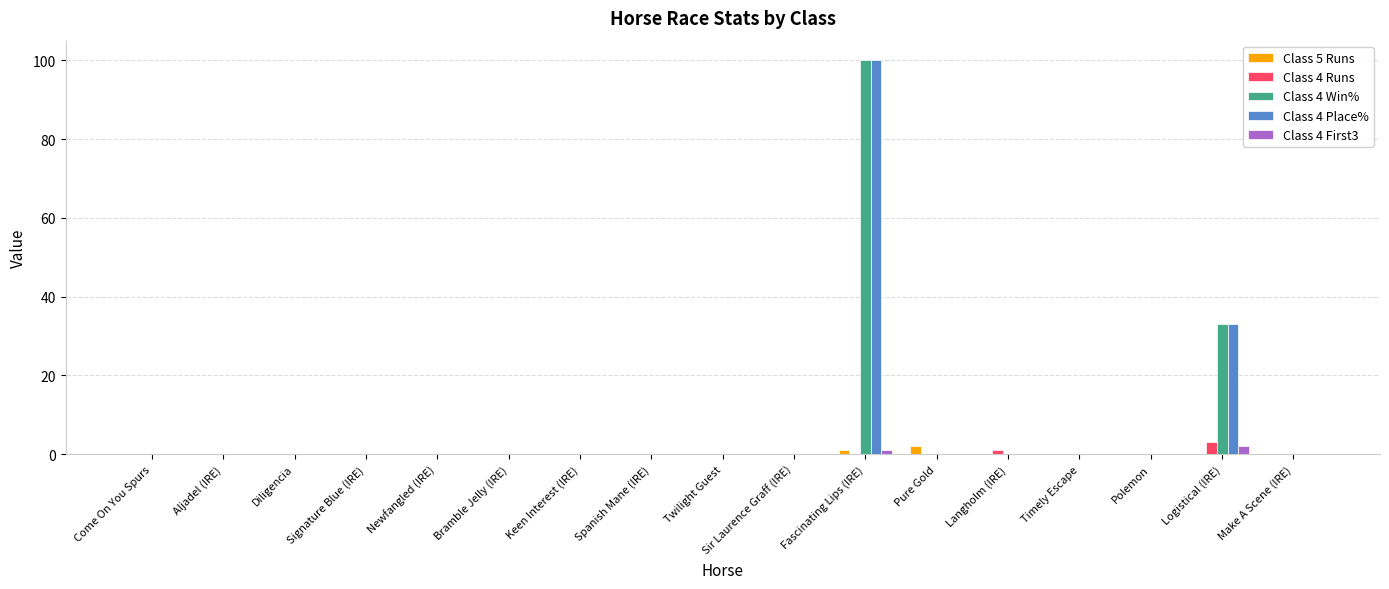

How many data points does each series have?

17